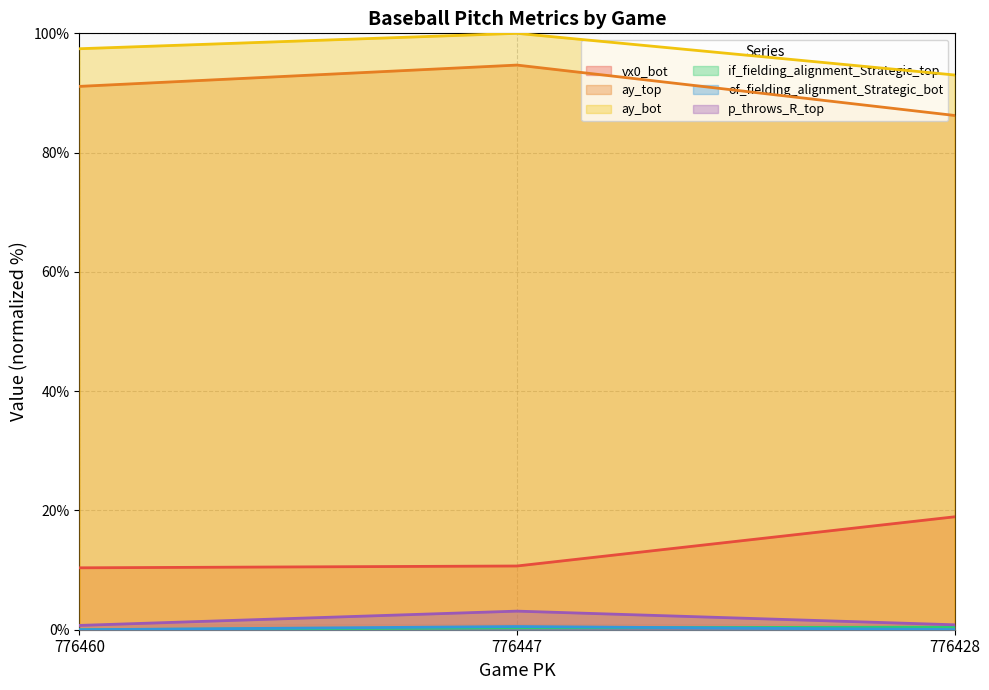

Reading left to right, what are all the values shown in this chart?

vx0_bot: 10.4	10.7	18.9
ay_top: 91.1	94.7	86.2
ay_bot: 97.4	100.0	93.0
if_fielding_alignment_Strategic_top: 0.0	0.3	0.4
of_fielding_alignment_Strategic_bot: 0.0	0.5	0.0
p_throws_R_top: 0.7	3.1	0.8